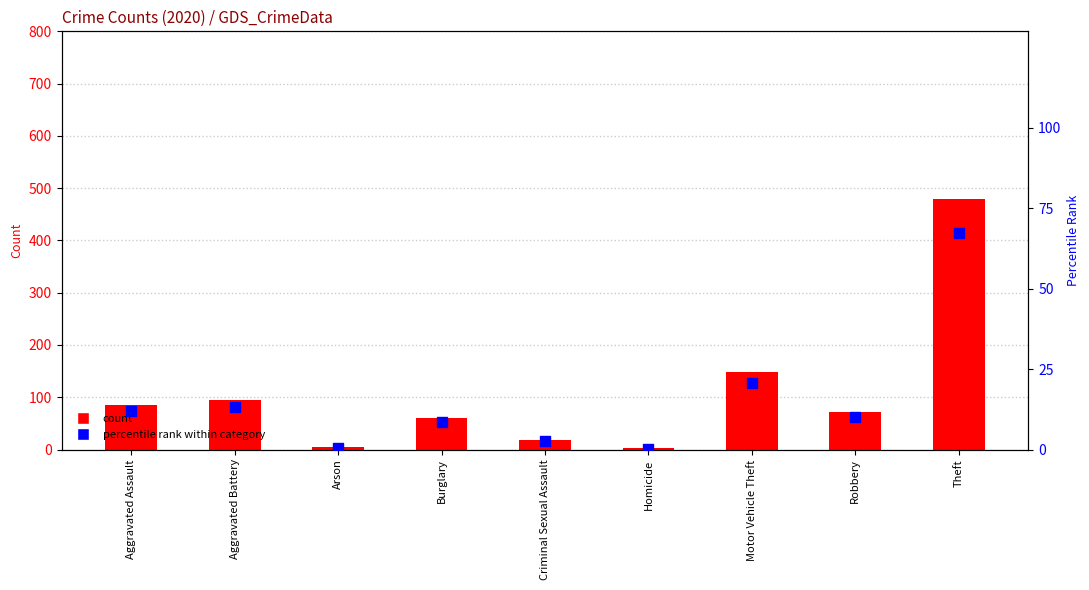

What is the ratio of the value at Motor Vehicle Theft to the value at Theft?

0.3